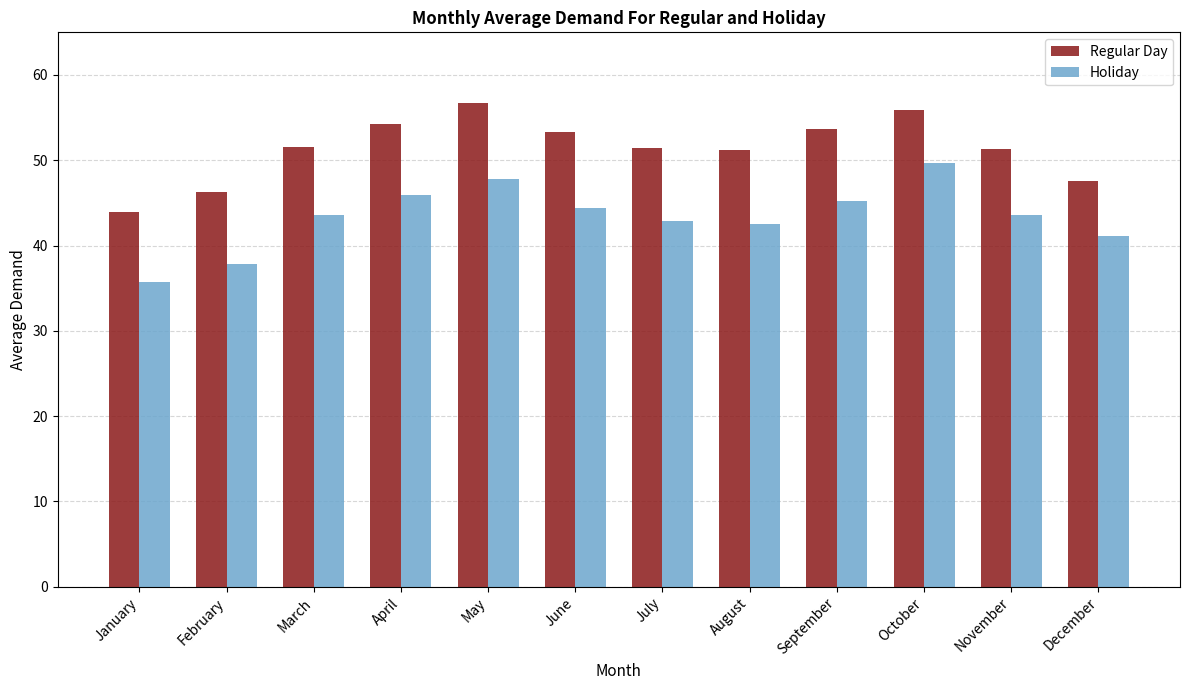

Which category has the lowest value in the Holiday series?

January